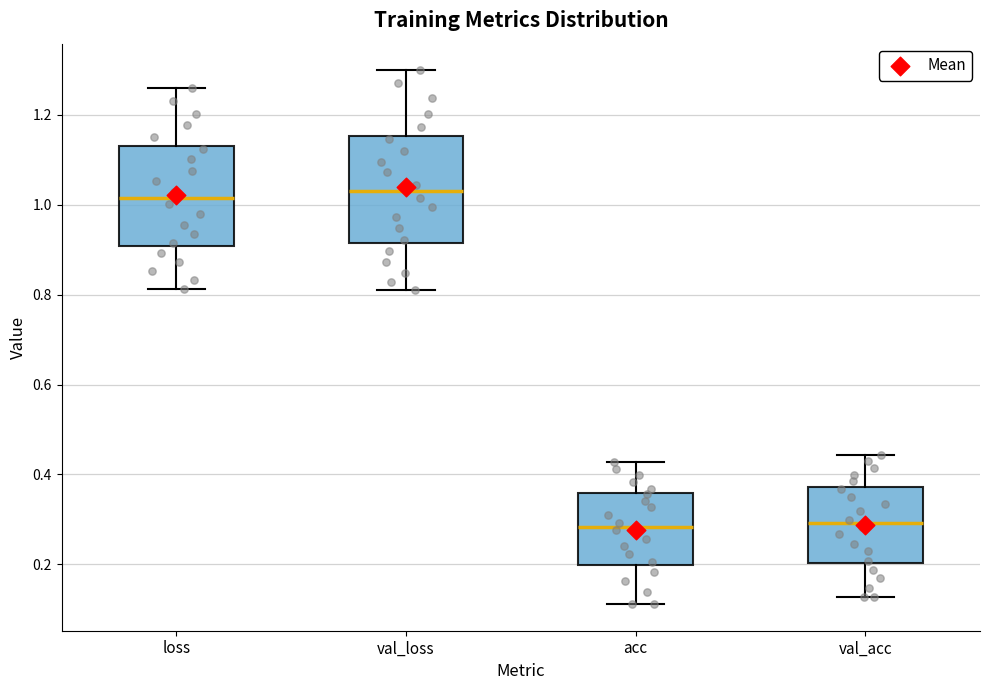

Where does the lower whisker of the box for val_acc end on the y-axis? The values are not printed on the chart, so give them approximately, as read against the axis.

0.12